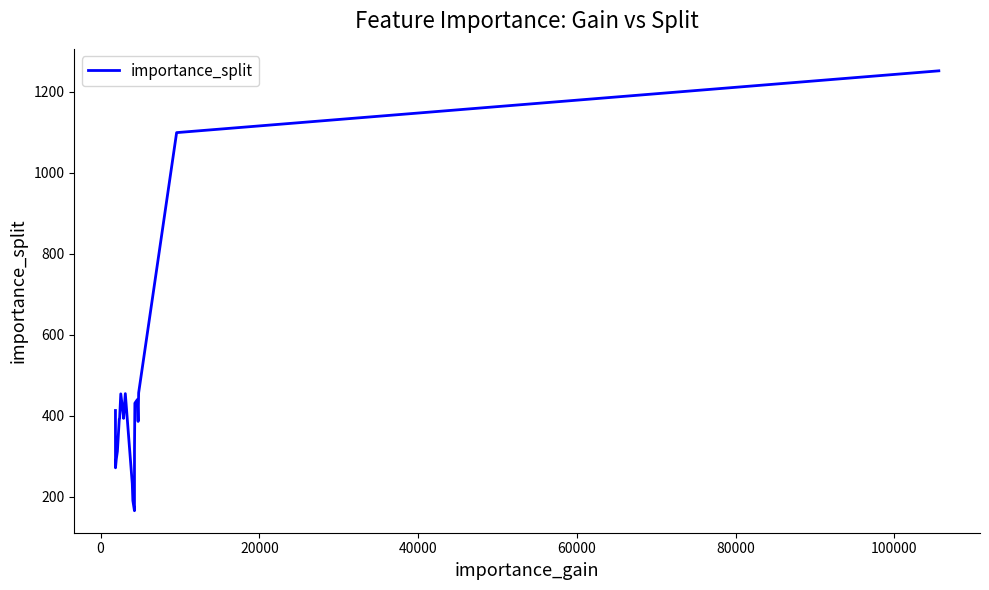

What is the greatest value displayed?

1251.7